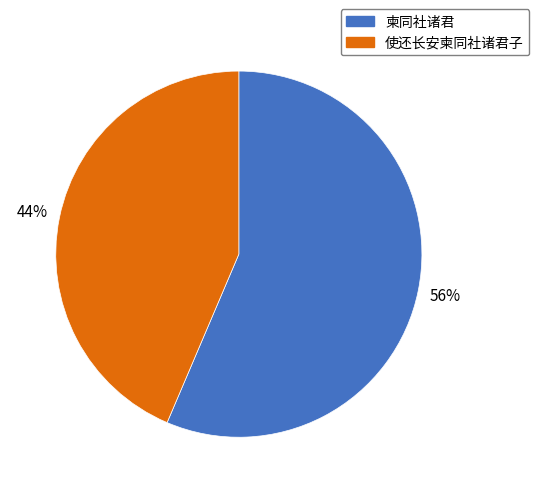

Which category accounts for the majority?

柬同社诸君